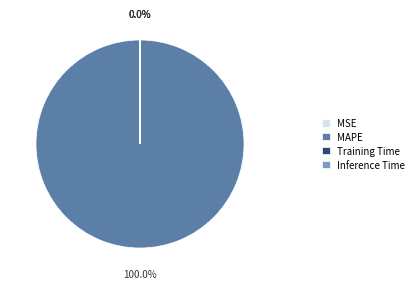

Which slice represents more than half of the pie?

MAPE